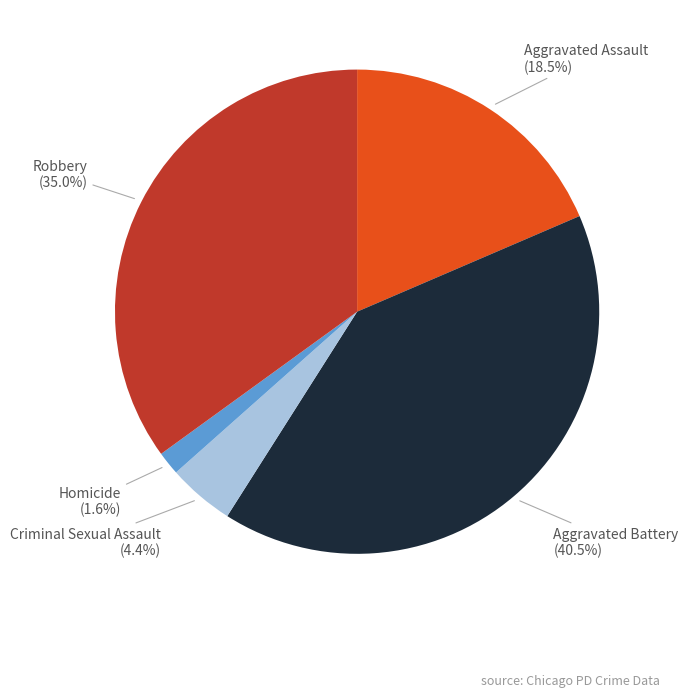

To the nearest percent, what is the difference between the Robbery and Criminal Sexual Assault slice percentages?

31%